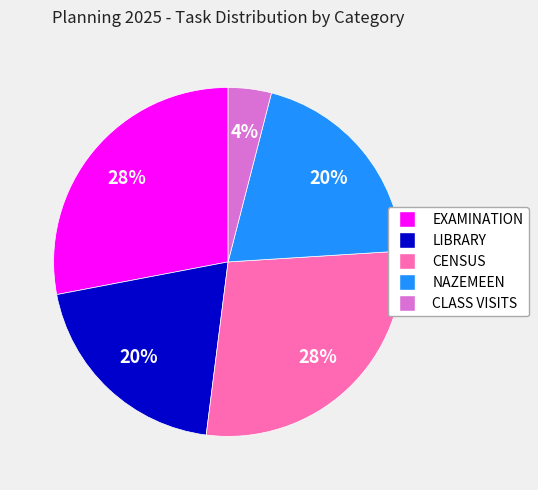

What percentage is the EXAMINATION slice, to the nearest percent?

28%